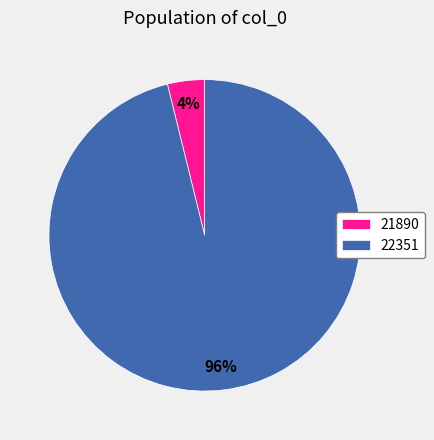

Between 22351 and 21890, which is larger?

22351